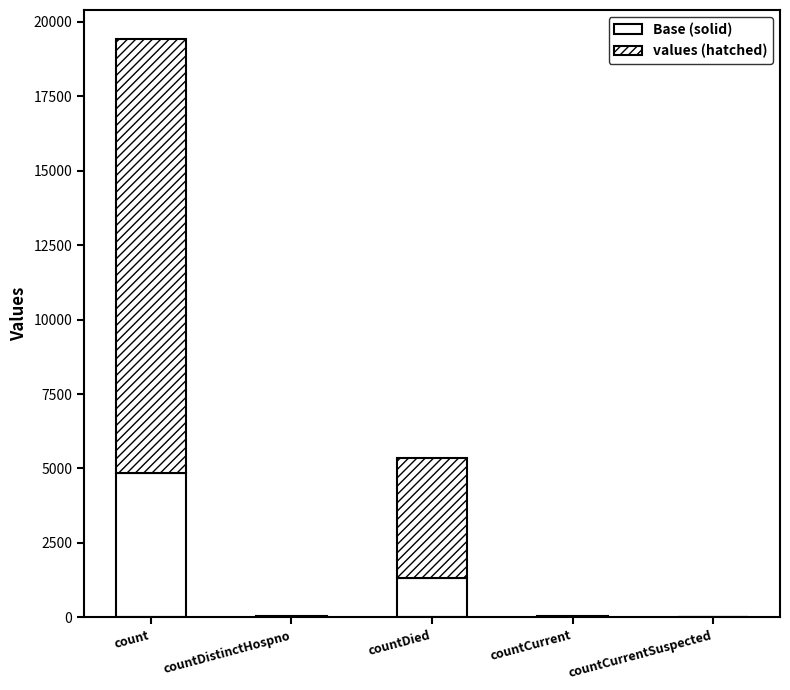

Between count and countCurrent, which is larger?

count